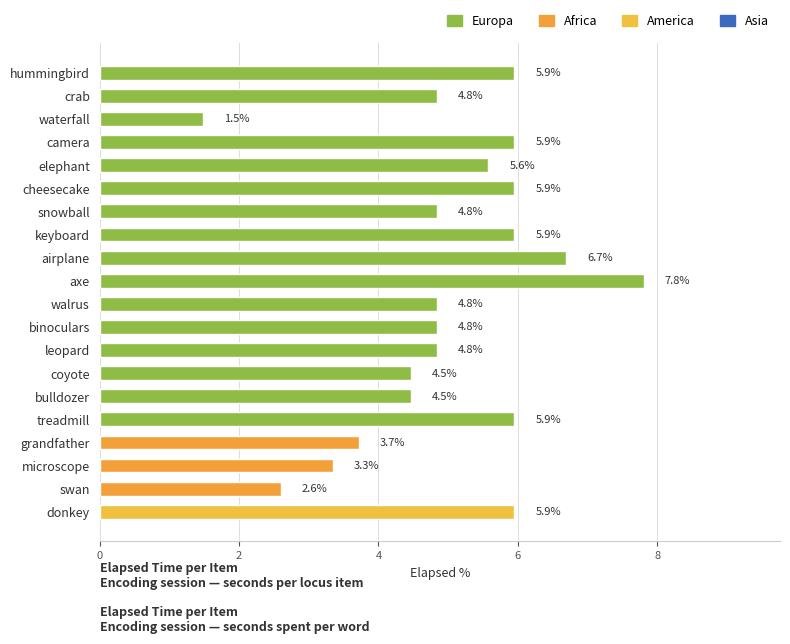

What is the label of the 2nd bar from the top?

crab